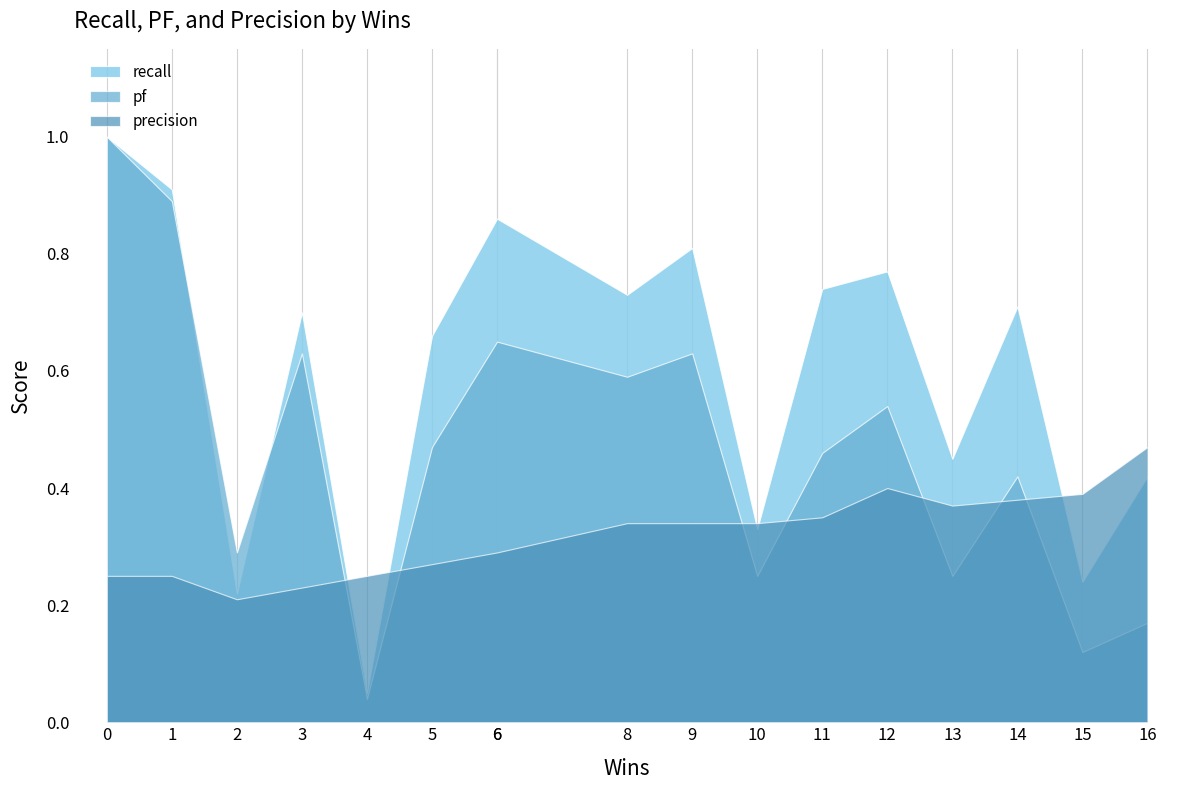

True or false: pf and precision intersect in this chart.

True